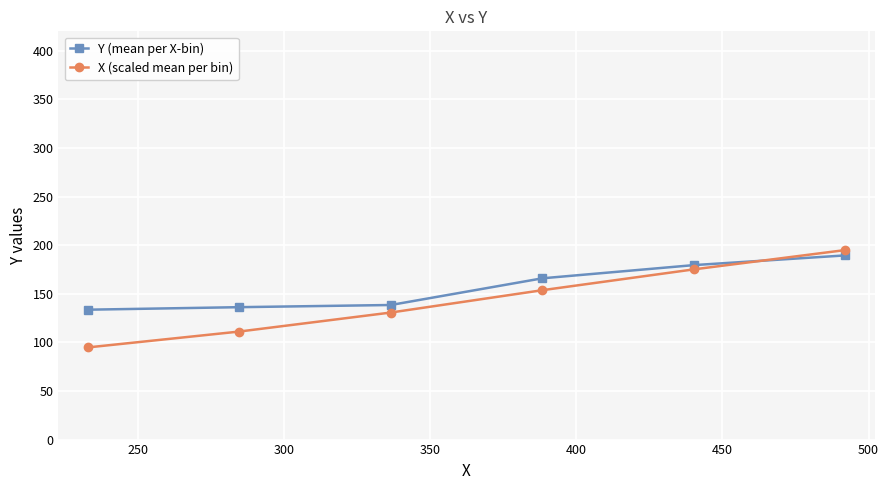

After their last crossing, which series has the higher values: X (scaled mean per bin) or Y (mean per X-bin)?

X (scaled mean per bin)